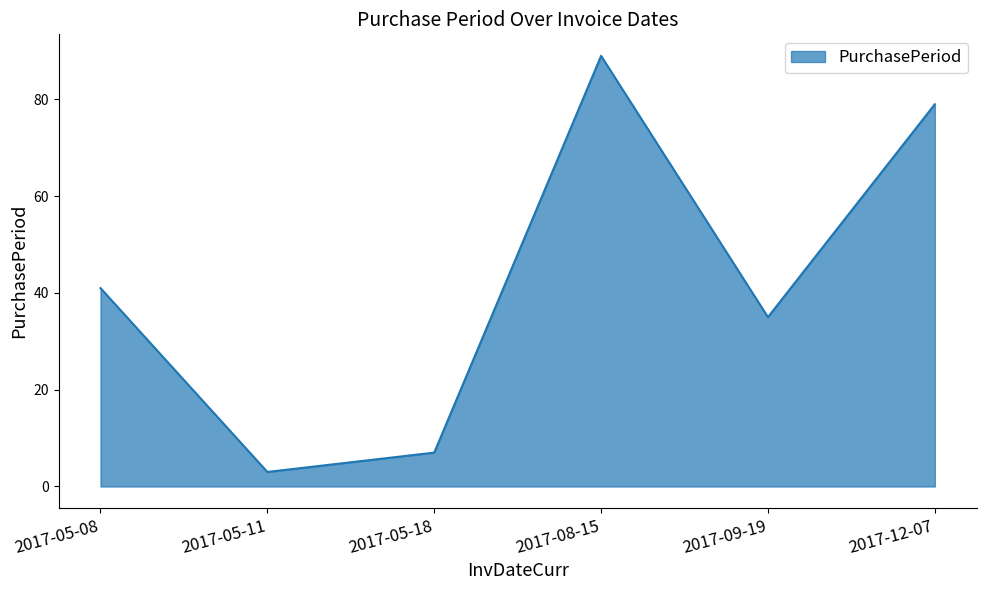

List the labels in order of value, smallest first.

2017-05-11, 2017-05-18, 2017-09-19, 2017-05-08, 2017-12-07, 2017-08-15